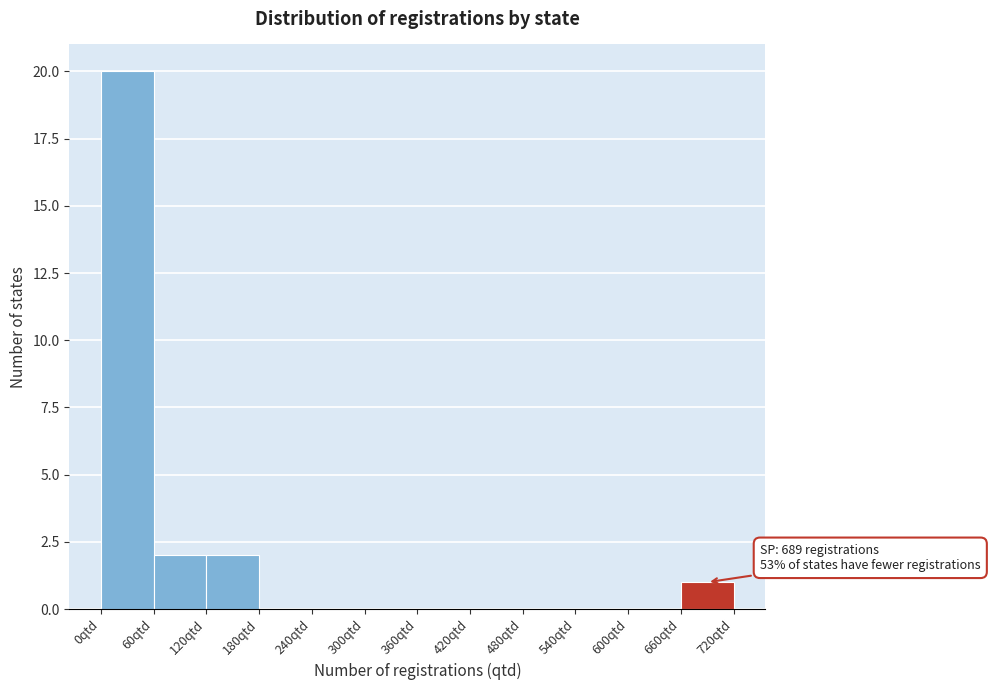

Which range on the x-axis has the tallest bar?

0 to 60